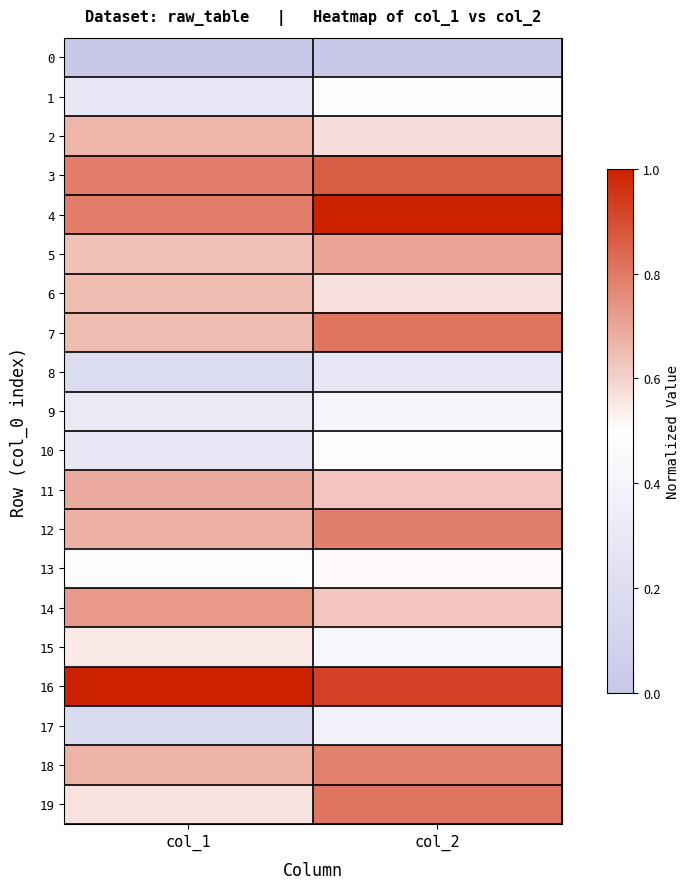

Reading right to left, extract all data points from this chart.

0: col_2=0.0	col_1=0.0
1: col_2=0.5	col_1=0.3
2: col_2=0.6	col_1=0.7
3: col_2=0.9	col_1=0.8
4: col_2=1.0	col_1=0.8
5: col_2=0.7	col_1=0.6
6: col_2=0.6	col_1=0.6
7: col_2=0.8	col_1=0.6
8: col_2=0.3	col_1=0.2
9: col_2=0.4	col_1=0.3
10: col_2=0.5	col_1=0.3
11: col_2=0.6	col_1=0.7
12: col_2=0.8	col_1=0.7
13: col_2=0.5	col_1=0.5
14: col_2=0.6	col_1=0.7
15: col_2=0.4	col_1=0.5
16: col_2=0.9	col_1=1.0
17: col_2=0.4	col_1=0.2
18: col_2=0.8	col_1=0.7
19: col_2=0.8	col_1=0.6